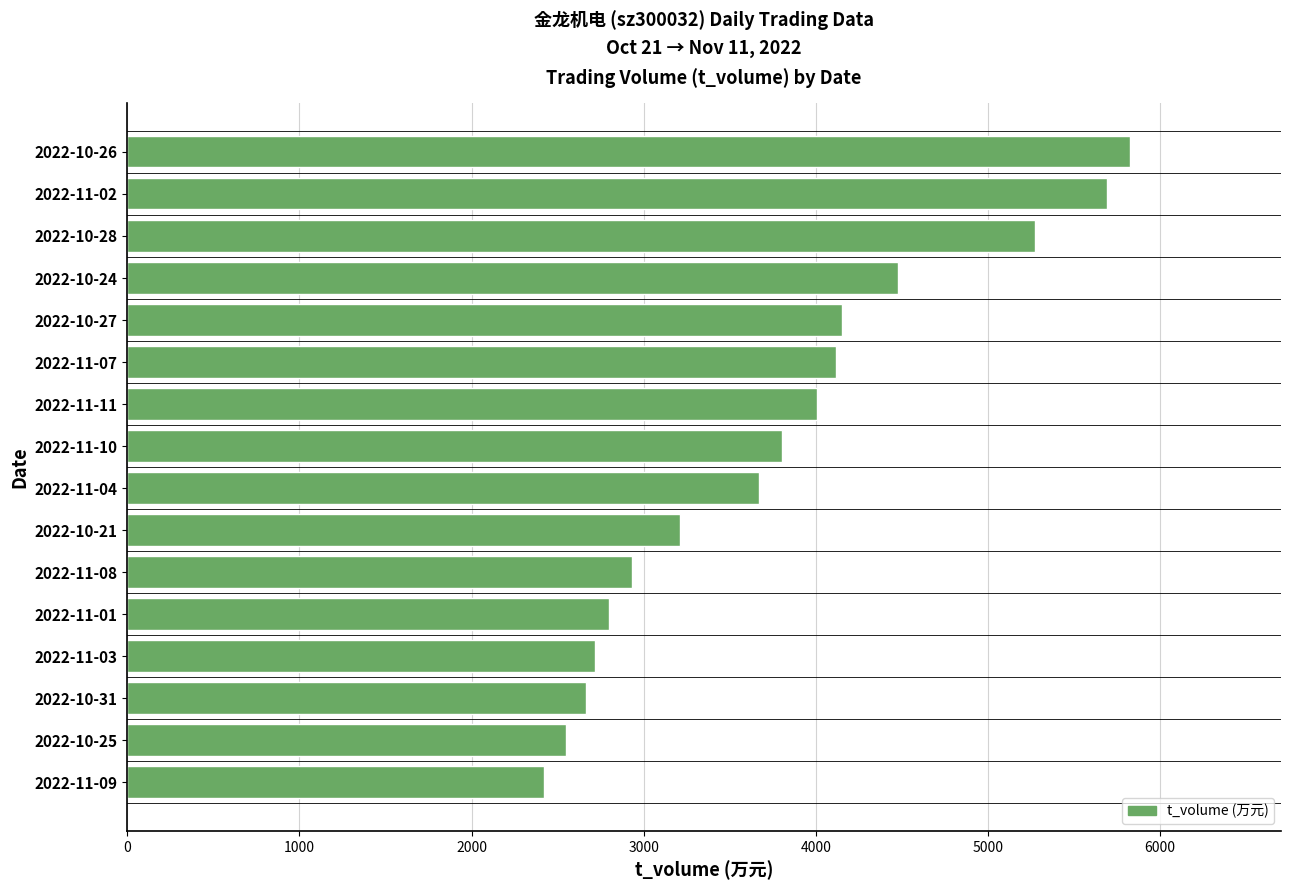

What is the sum of all values?

60326